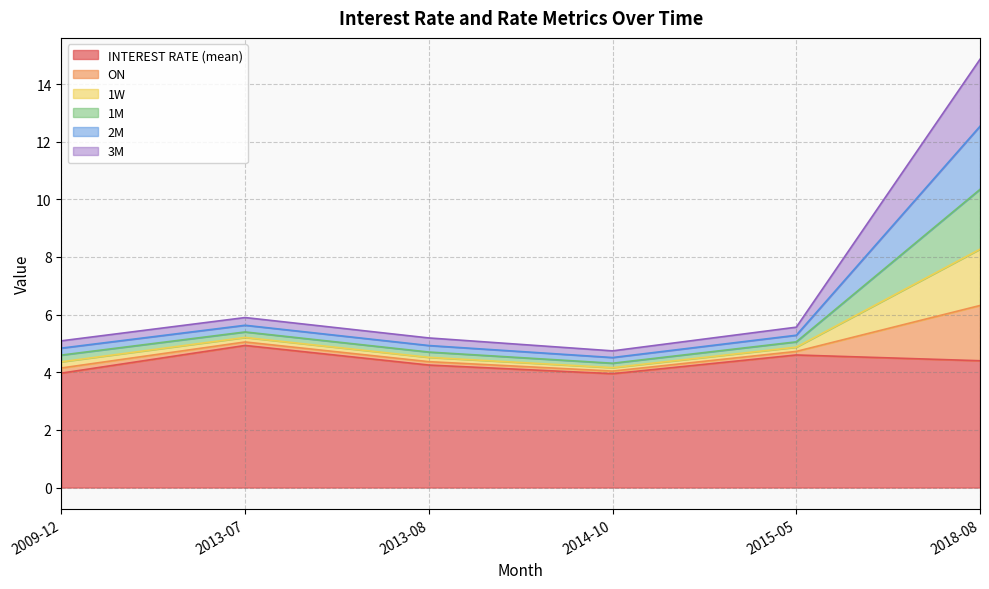

Does the chart have visible grid lines?

Yes